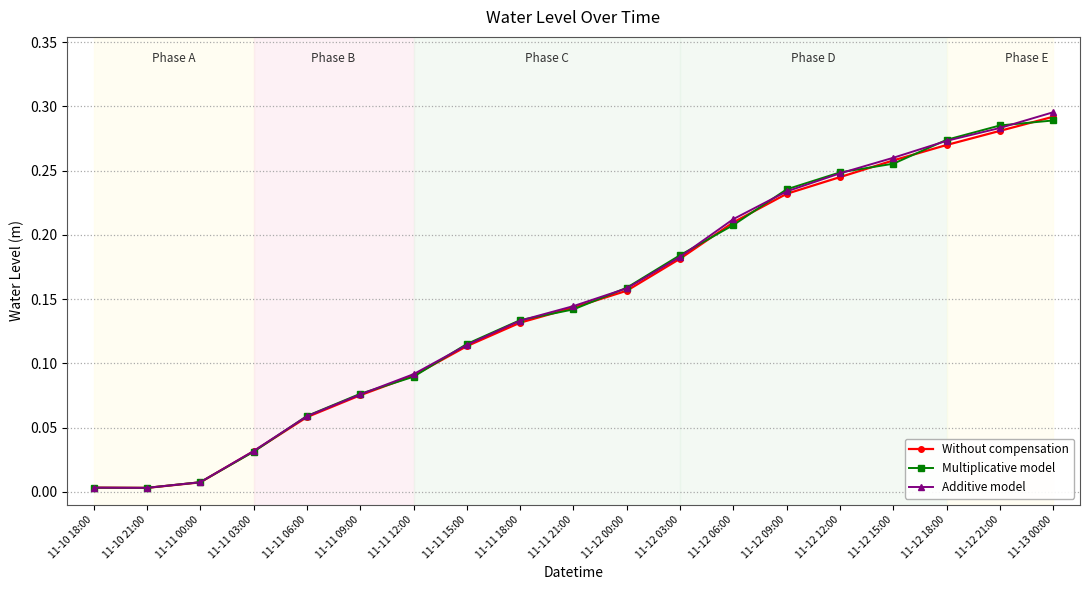

Is it true that Multiplicative model equals 0.1 at 11-12 21:00?

False